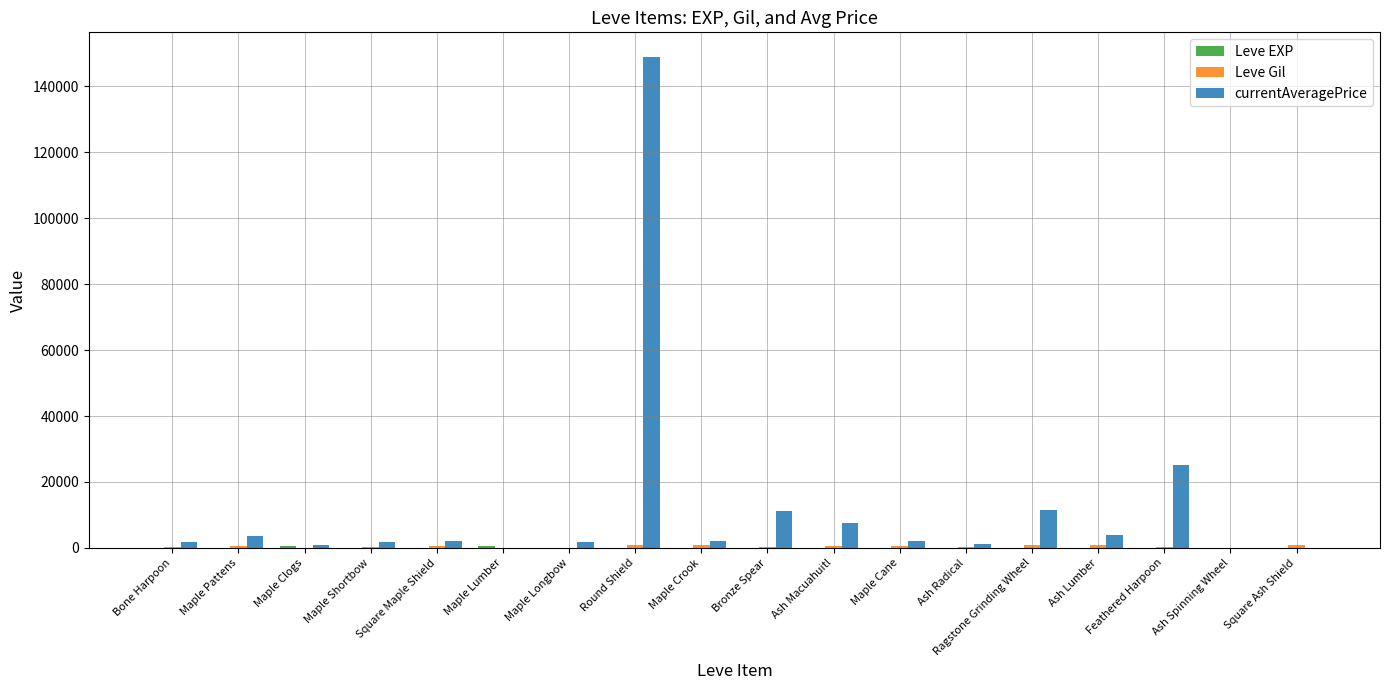

At which category is the sum across all series the highest?

Round Shield